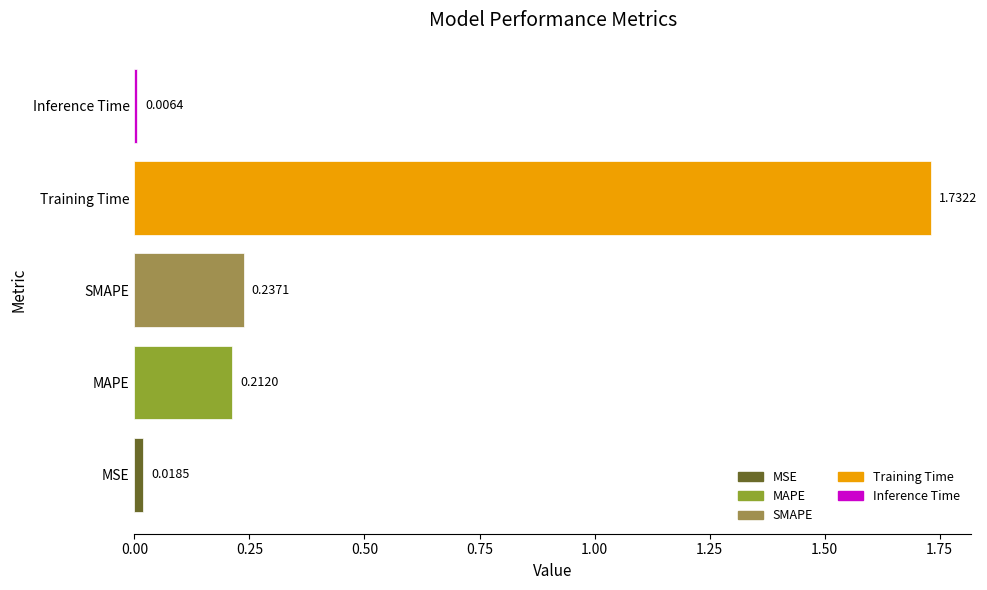

Which category has the highest value across all series?

Training Time